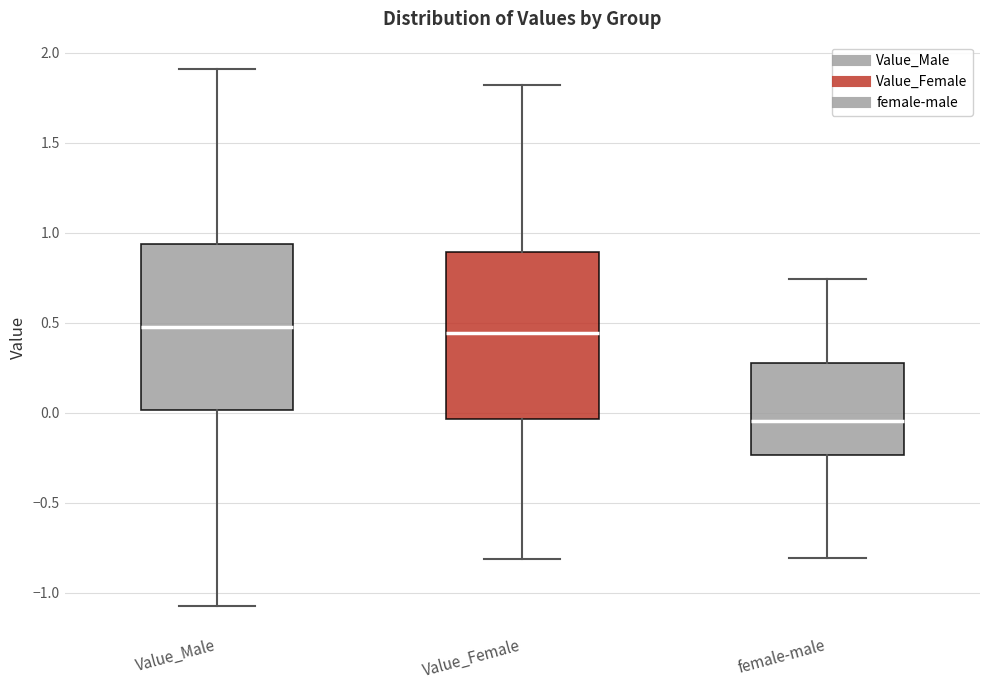

Where does the lower whisker of the box for Value_Female end on the y-axis? The values are not printed on the chart, so give them approximately, as read against the axis.

-0.80